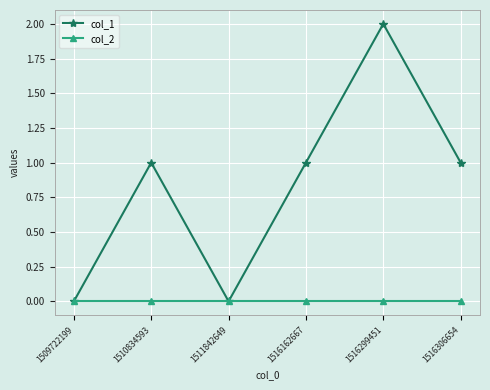

Reading left to right, transcribe all the data shown in this chart.

col_1: 1509722199=0	1510834593=1	1511842649=0	1516162667=1	1516299451=2	1516306654=1
col_2: 1509722199=0	1510834593=0	1511842649=0	1516162667=0	1516299451=0	1516306654=0